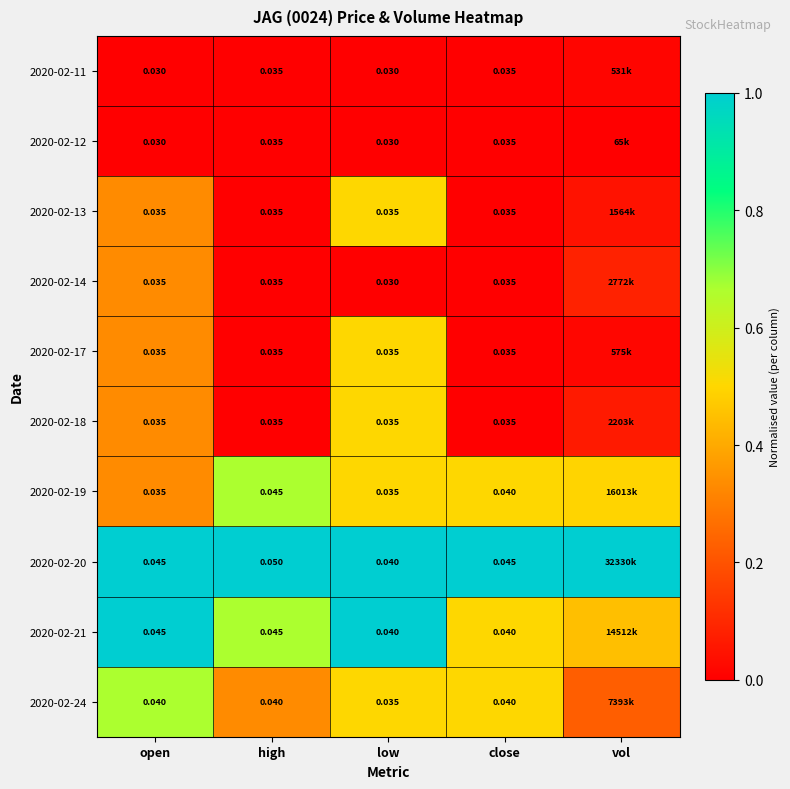

Which series has the largest total across all categories?

2020-02-20